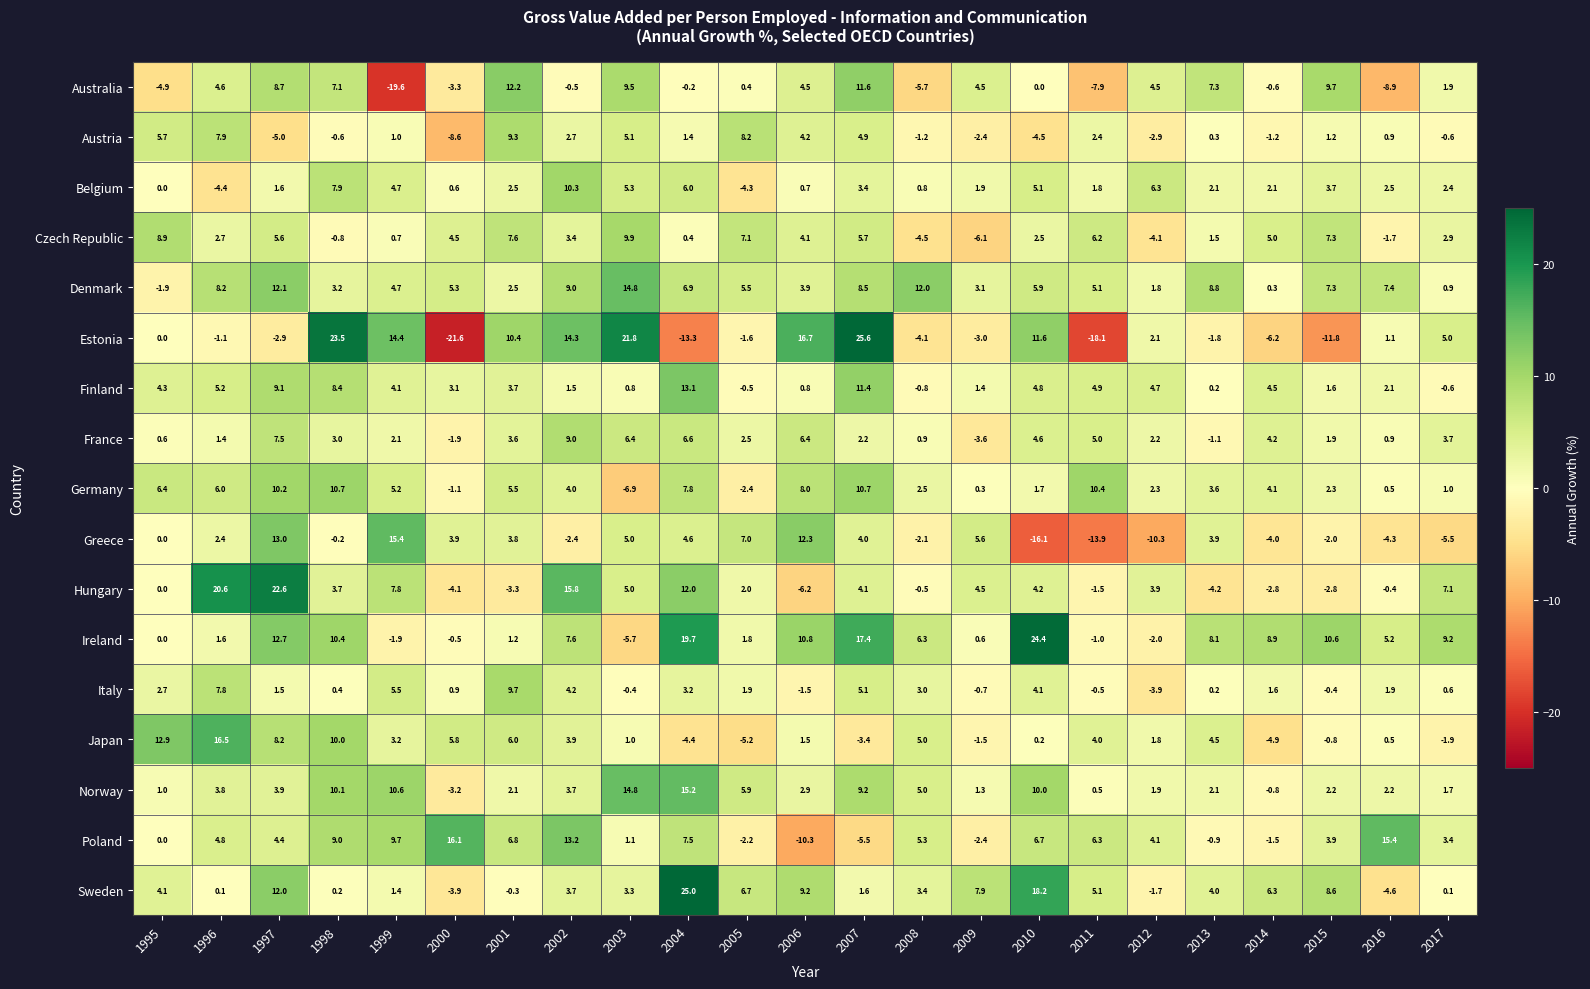

What is the approximate value of Sweden at 2006?

9.2